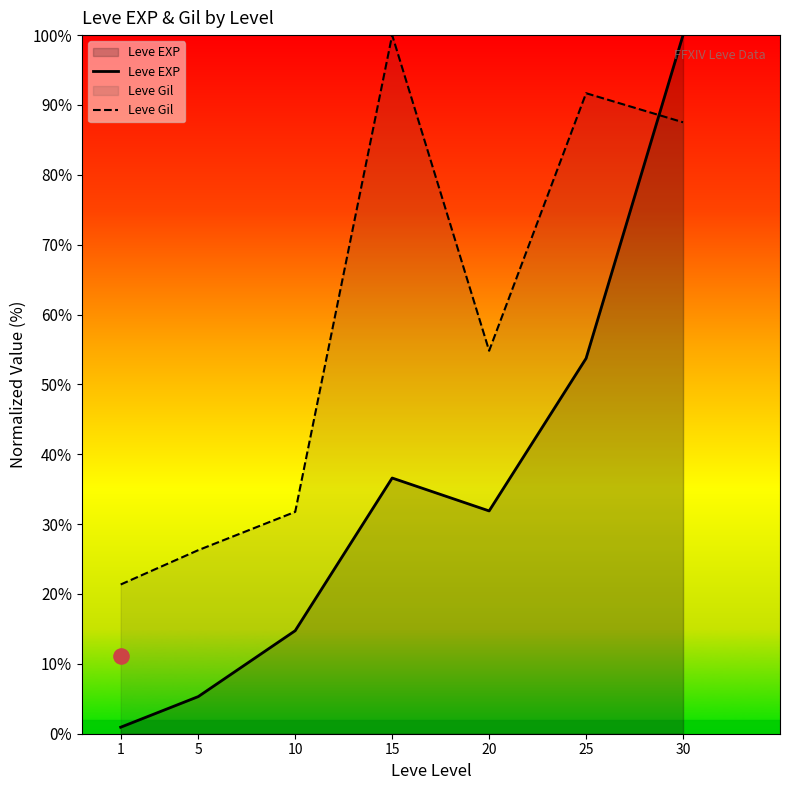

Which series has the largest Y range (max minus min)?

Leve EXP